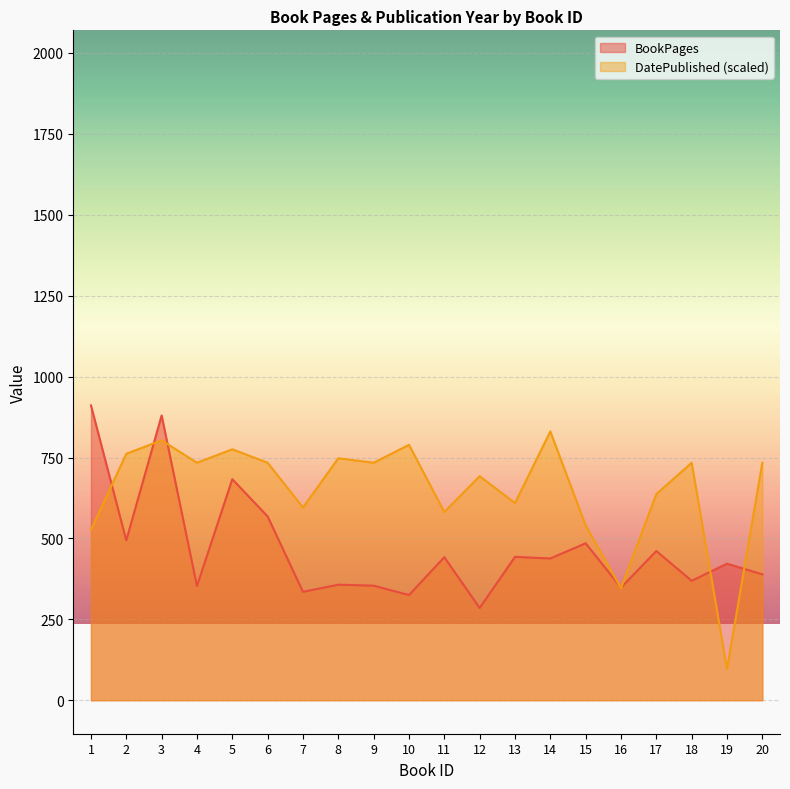

What is the average value of the BookPages series?

467.1